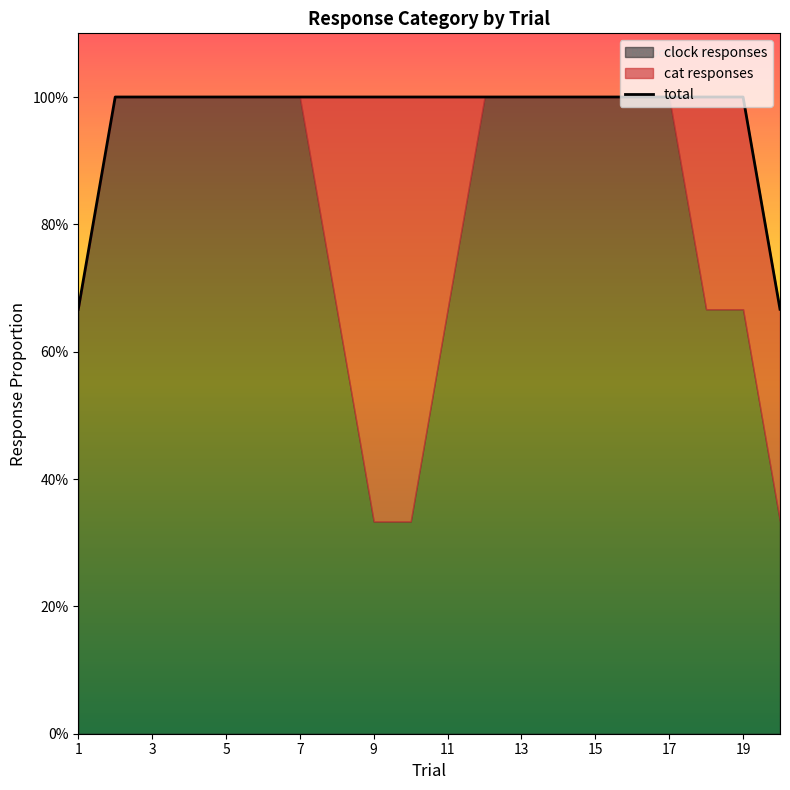

What is the ratio of the value at 9 to the value at 5?

1.0